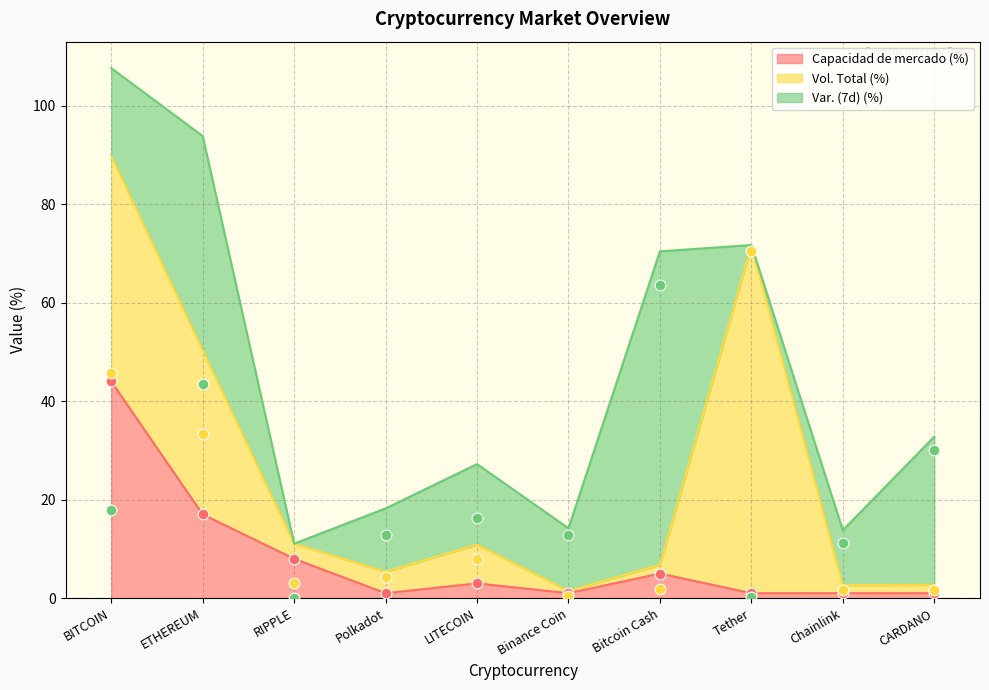

Which series has the largest total across all categories?

Vol. Total (%)